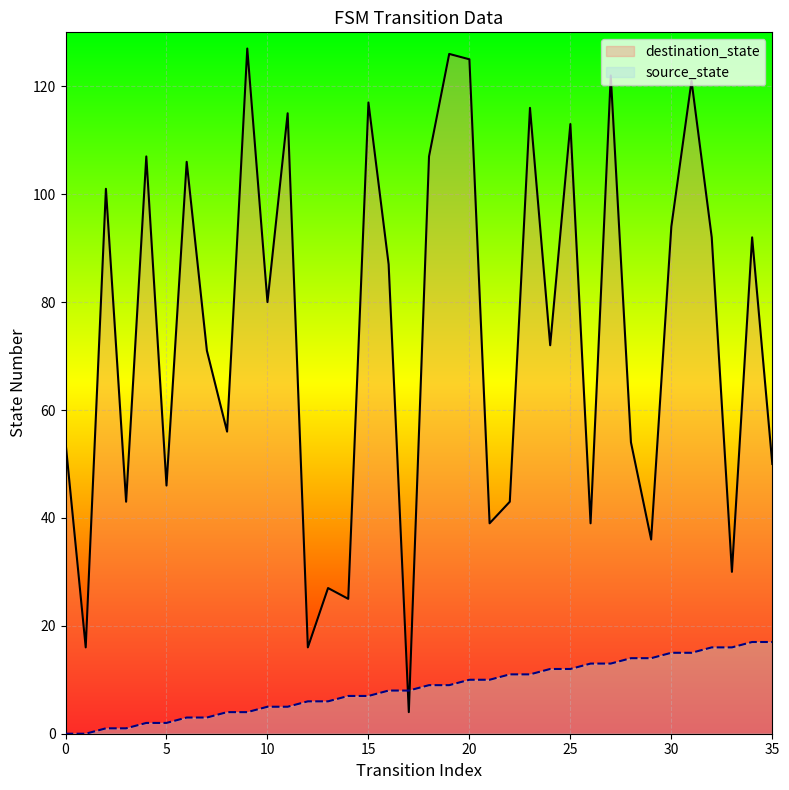

How many values in the source_state series exceed 9?

16